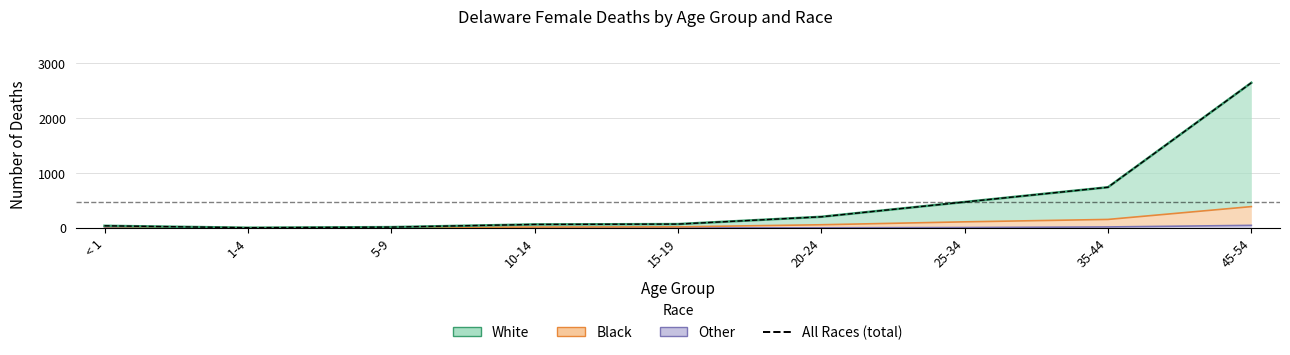

List the labels in order of value, smallest first.

1-4, 5-9, < 1, 10-14, 15-19, 20-24, 25-34, 35-44, 45-54